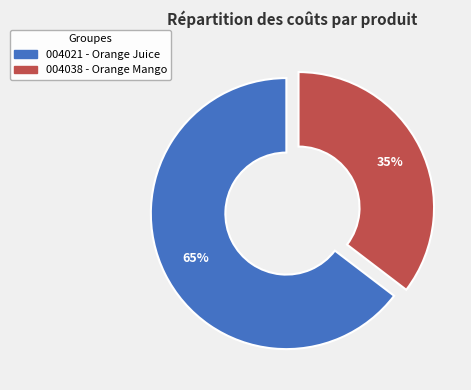

To the nearest percent, what is the average slice percentage?

50%